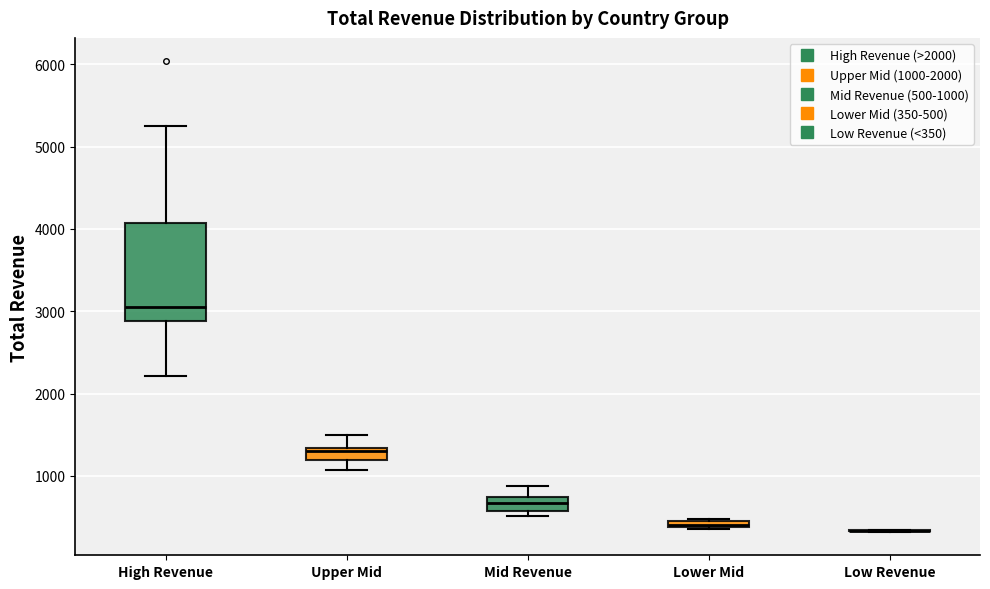

Where does the median line of the box for Mid Revenue sit on the y-axis? The values are not printed on the chart, so give them approximately, as read against the axis.

700